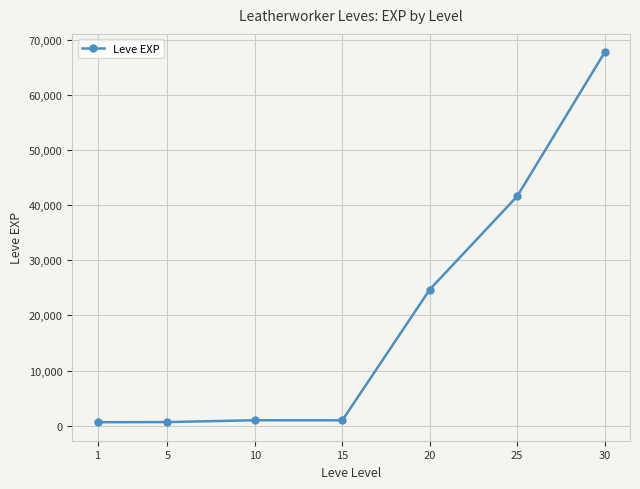

What is the greatest value displayed?

67730